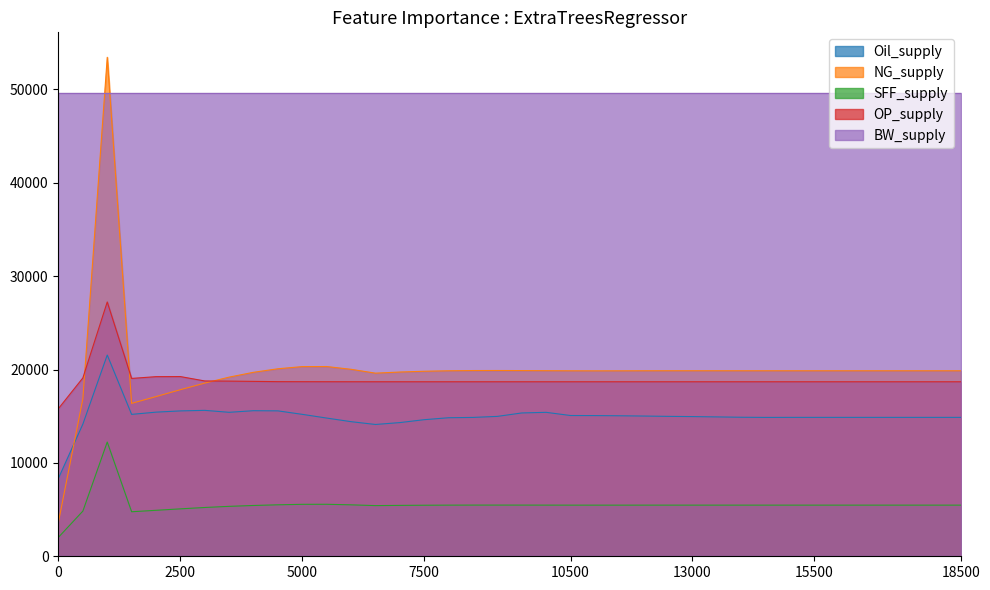

What is the difference between the maximum and second lowest values in the Oil_supply series?

7436.3